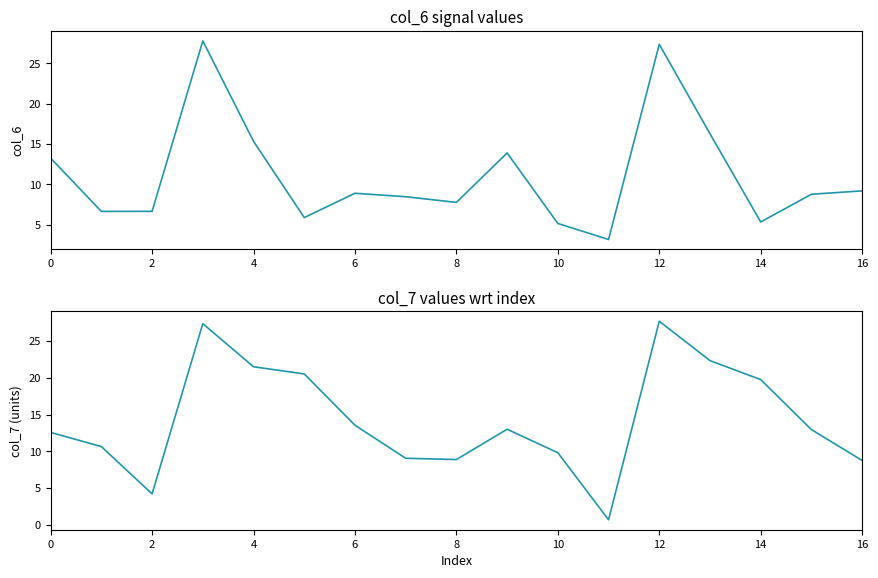

Reading right to left, extract all data points from this chart.

col_6: 9.2	8.8	5.3	16.3	27.4	3.1	5.1	13.9	7.7	8.5	8.9	5.9	15.3	27.8	6.6	6.6	13.2
col_7: 8.8	13.0	19.7	22.3	27.7	0.7	9.8	13.0	8.9	9.1	13.5	20.5	21.5	27.3	4.2	10.6	12.6